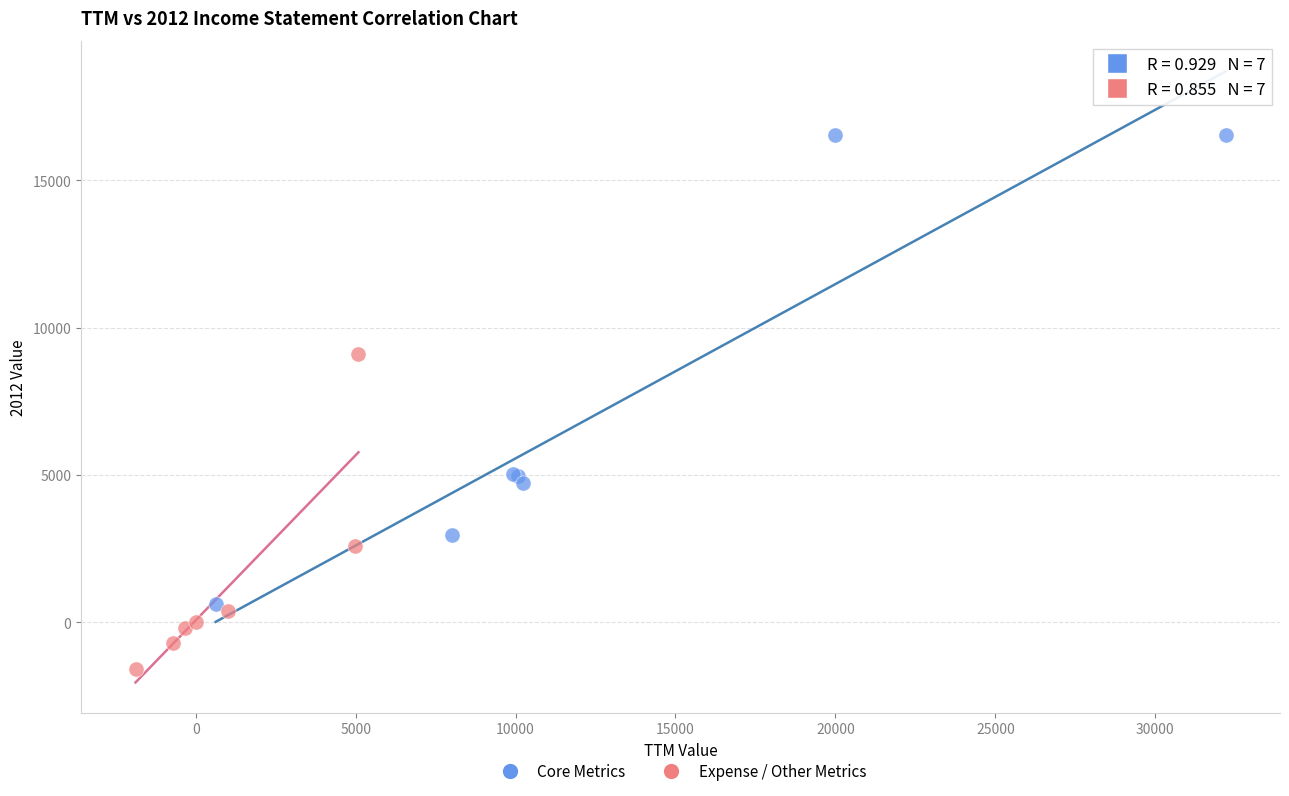

What are all the series names shown in the legend?

Core Metrics, Expense / Other Metrics